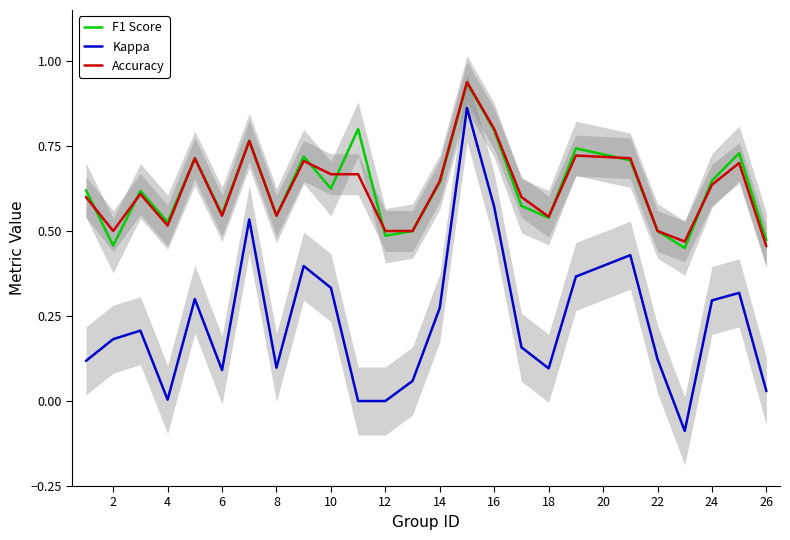

True or false: F1 Score and Kappa cross at least once.

False